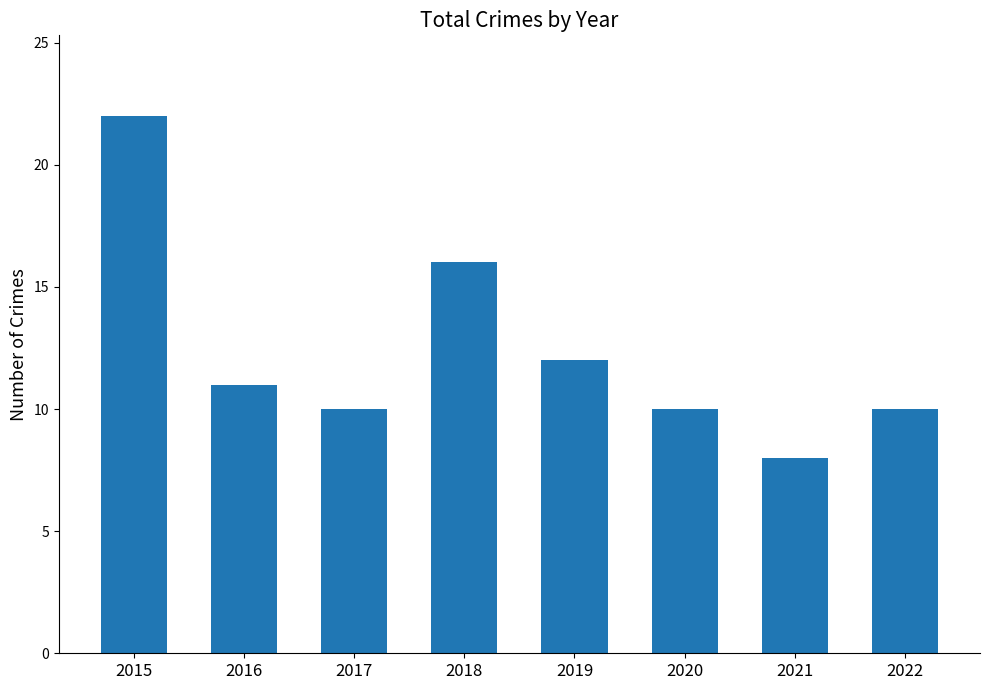

What is the ratio of the value at 2020 to the value at 2016?

0.9